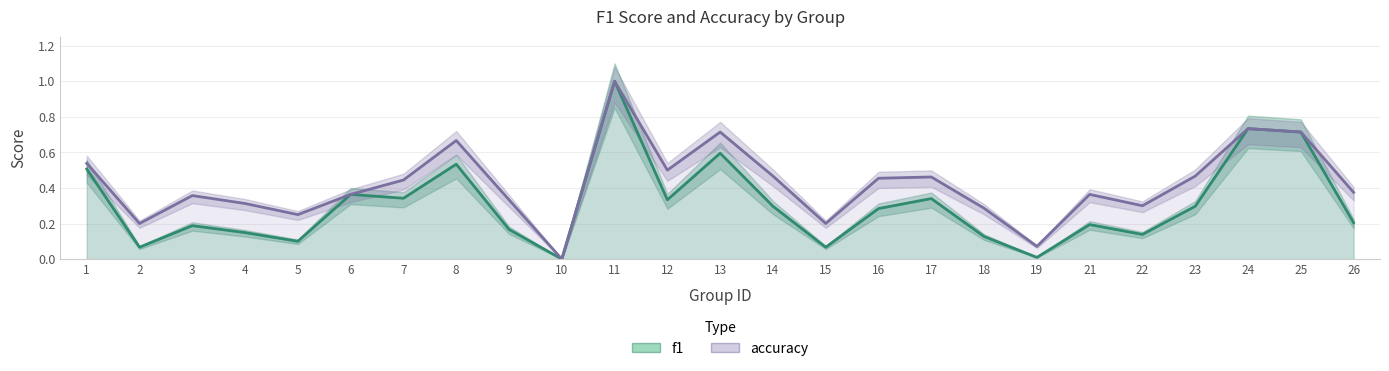

At how many categories does at least one series exceed 0?

24